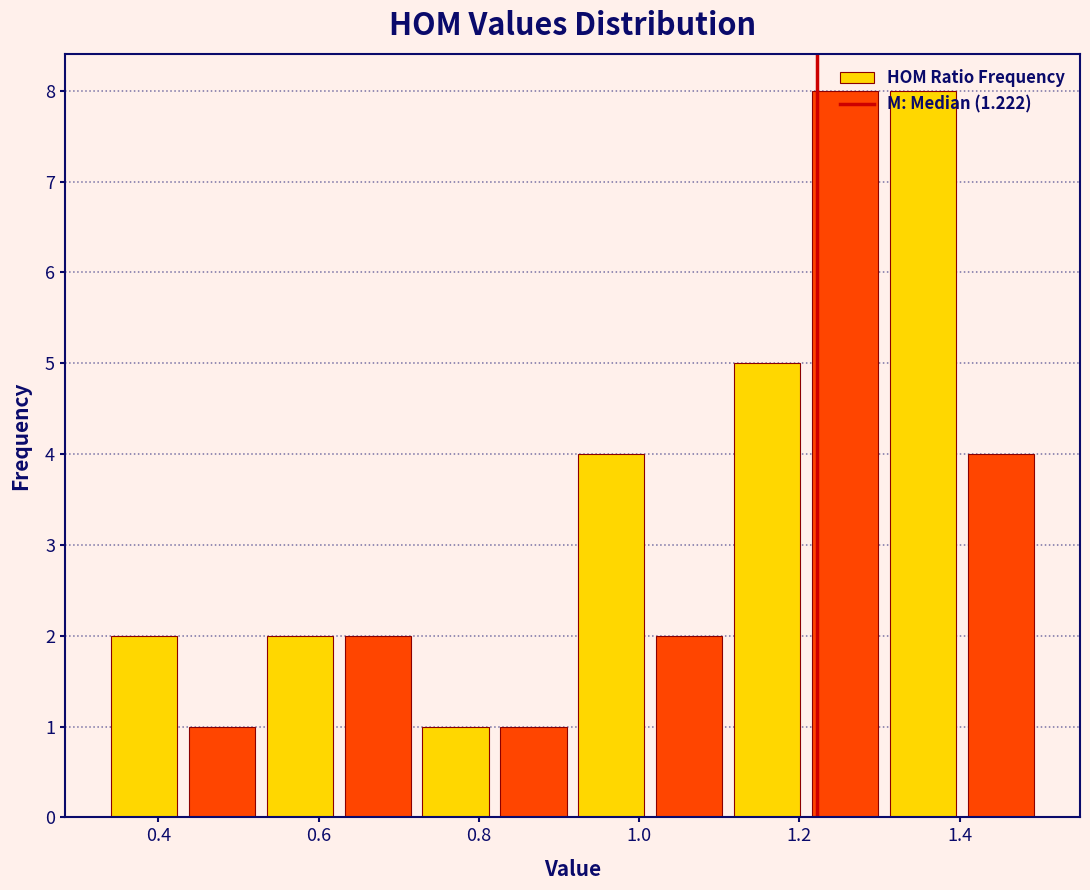

Reading left to right, transcribe this chart: for each bar, give the range it covers on the x-axis and its height. Neither the bar edges nor the heights are printed on the chart, so give them approximately, as read against the axes.

0.34 to 0.44: 2
0.44 to 0.52: 1
0.52 to 0.62: 2
0.62 to 0.72: 2
0.72 to 0.82: 1
0.82 to 0.92: 1
0.92 to 1.02: 4
1.02 to 1.12: 2
1.12 to 1.20: 5
1.20 to 1.30: 8
1.30 to 1.40: 8
1.40 to 1.50: 4